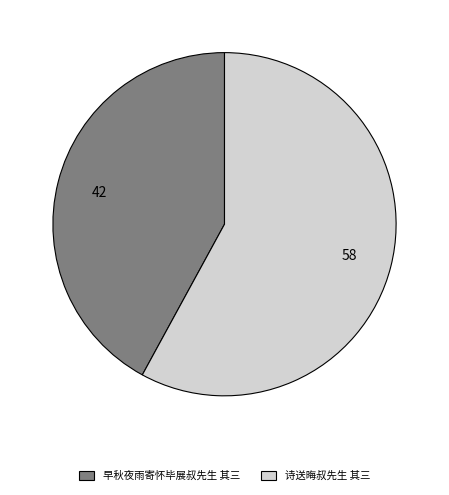

Count the number of slices in the pie.

2